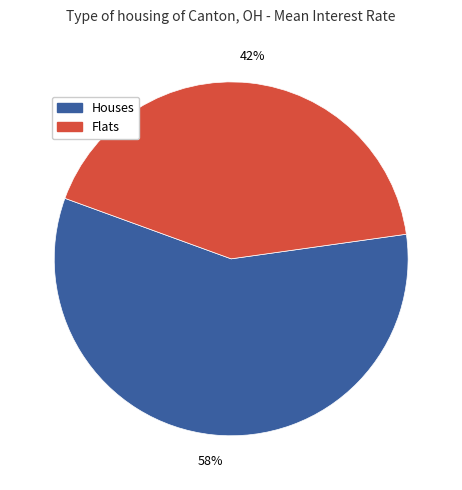

Is there a majority slice in this chart?

Yes